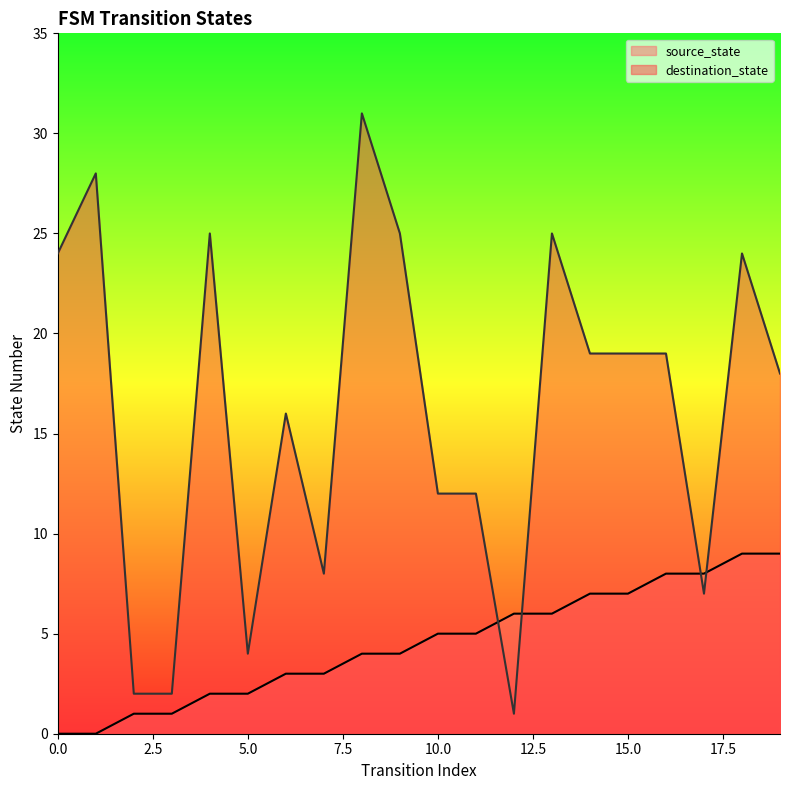

What is the difference between the second highest and minimum values in the destination_state series?

27